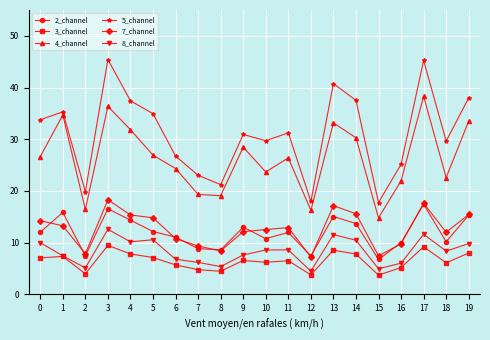

In 5_channel, how many points are lower than both neighbors (excluding endpoints)?

6